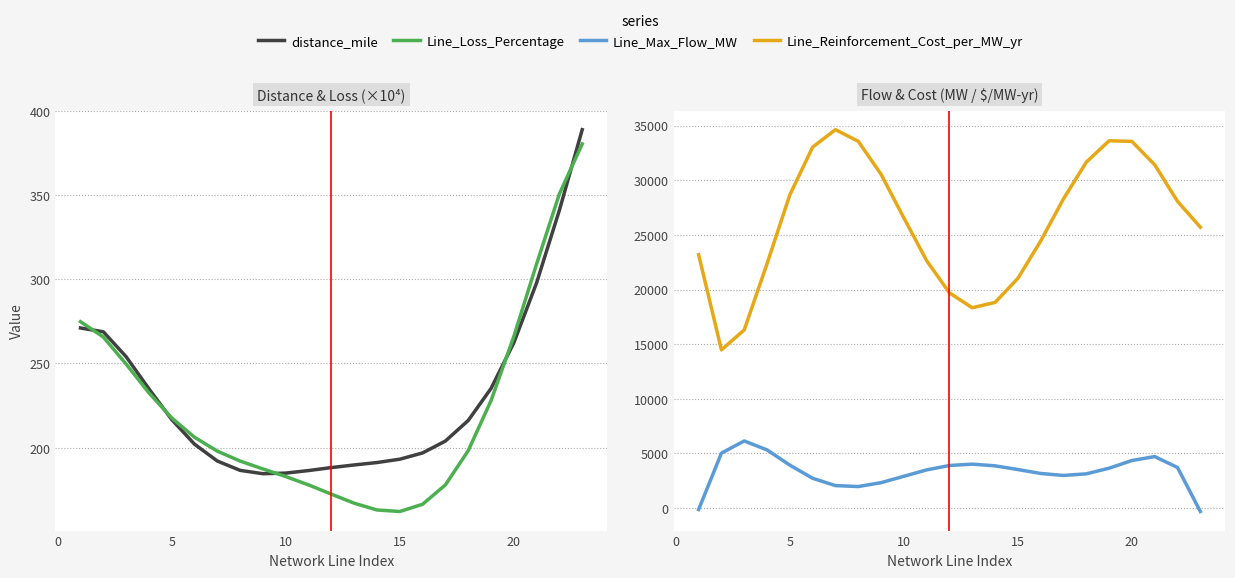

Which series ends up on top after the final intersection of distance_mile and Line_Loss_Percentage?

distance_mile